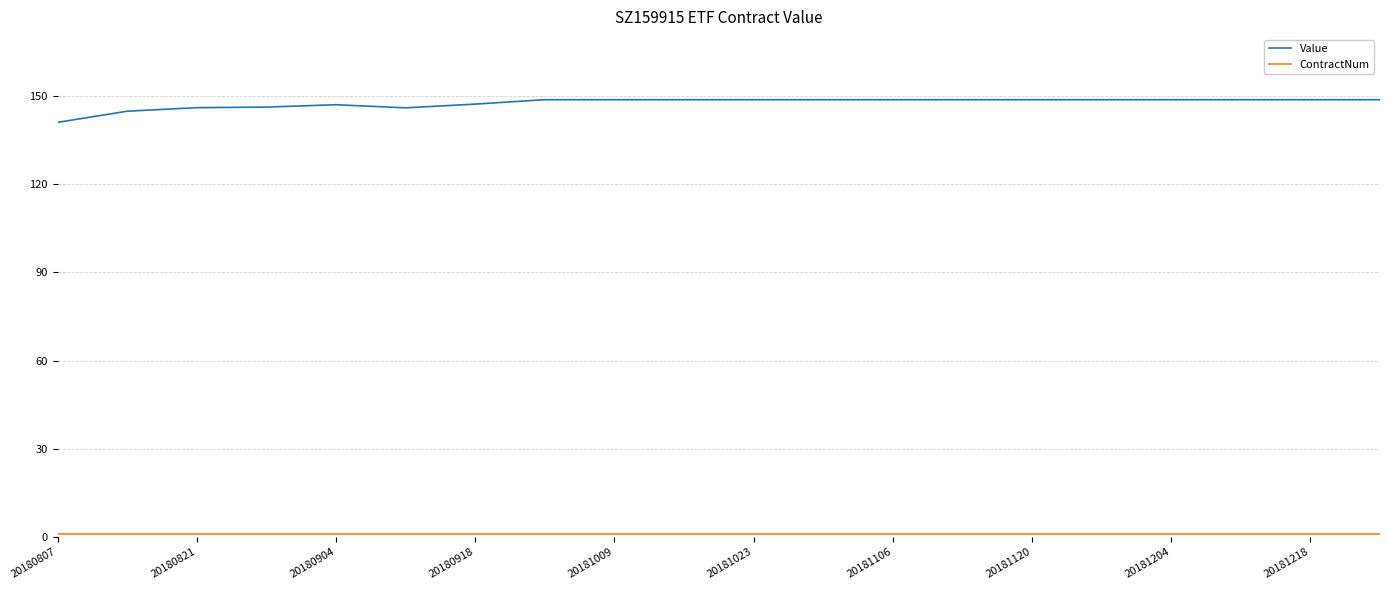

Which series has the widest spread of values?

Value